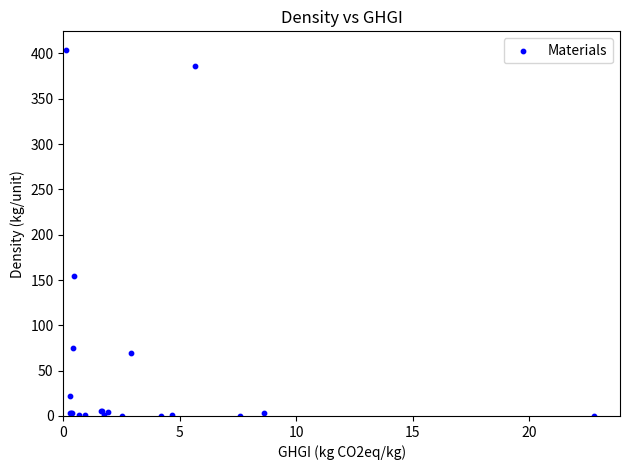

What Y value in the scatter plot is closest to 202?

154.3